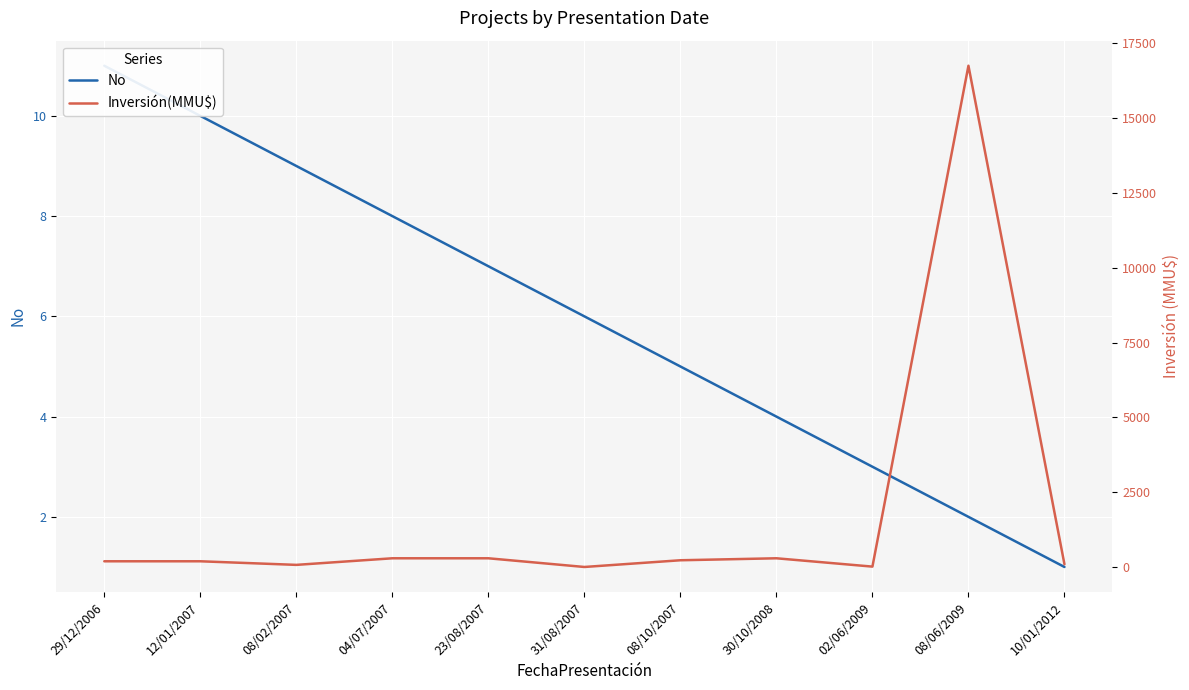

What is the minimum value shown in the chart?

1